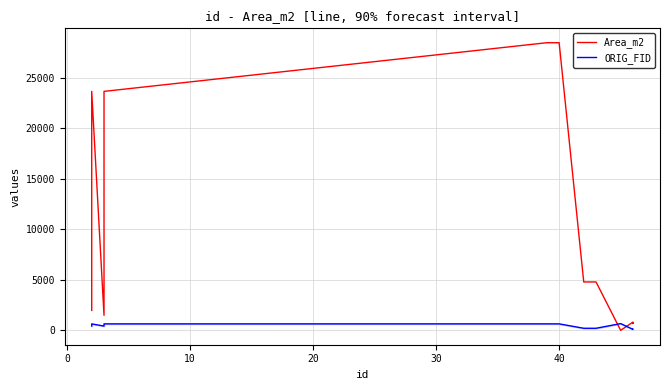

How many times do Area_m2 and ORIG_FID cross each other?

2